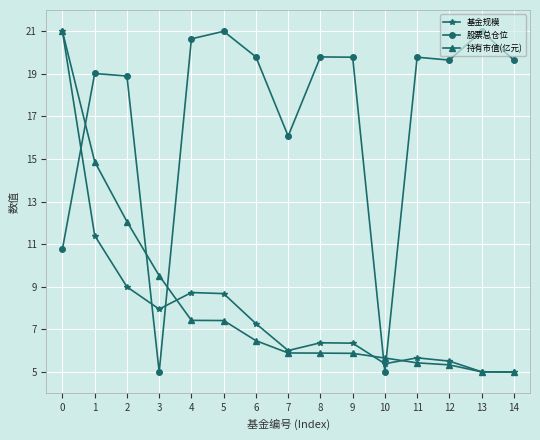

What is the maximum value for 持有市值(亿元)?

21.0